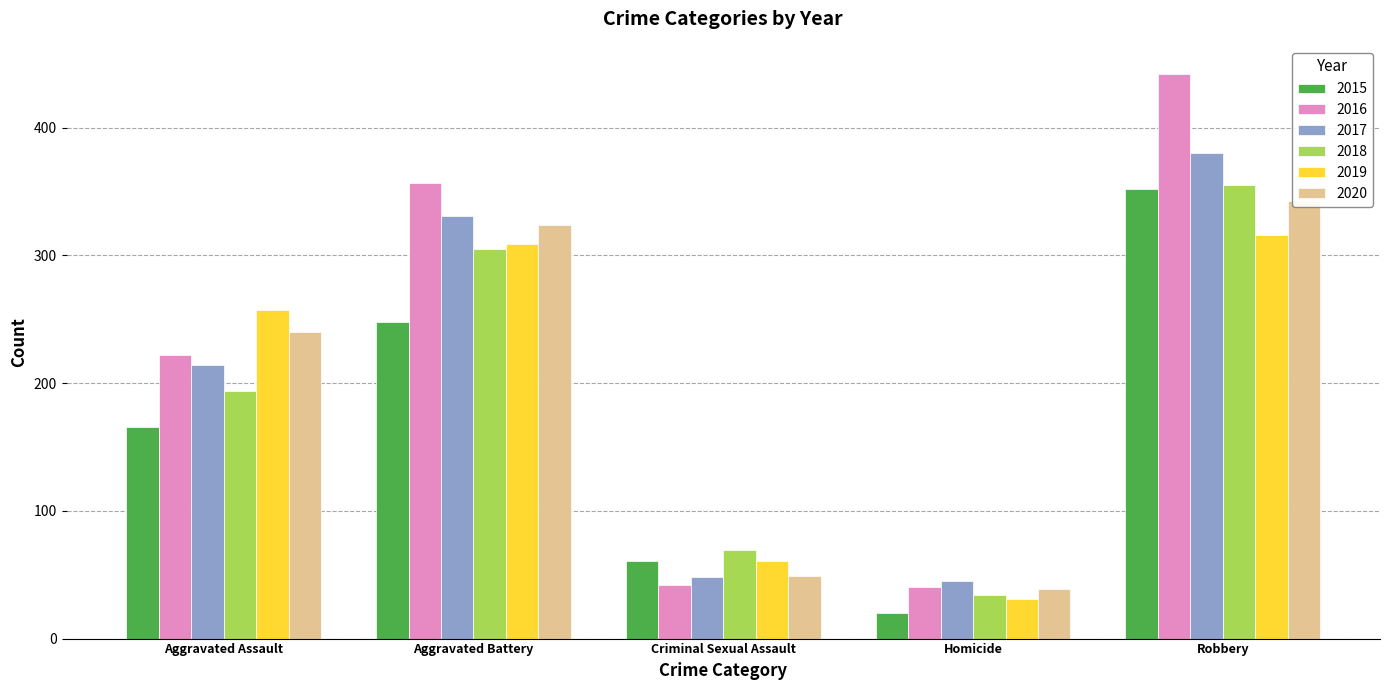

What is the difference between the 2015 values at Homicide and Criminal Sexual Assault?

41